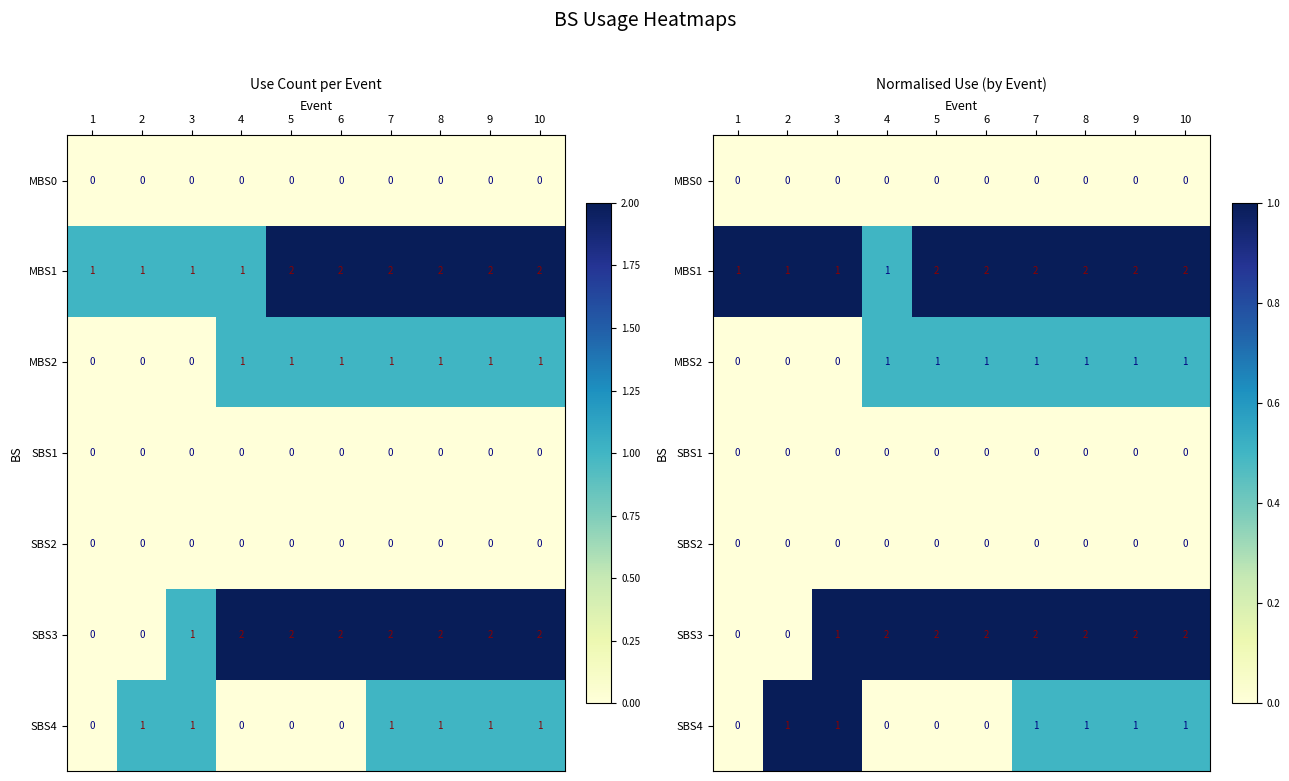

At 3, list the series in order from smallest to largest.

MBS0, MBS2, SBS1, SBS2, MBS1, SBS3, SBS4